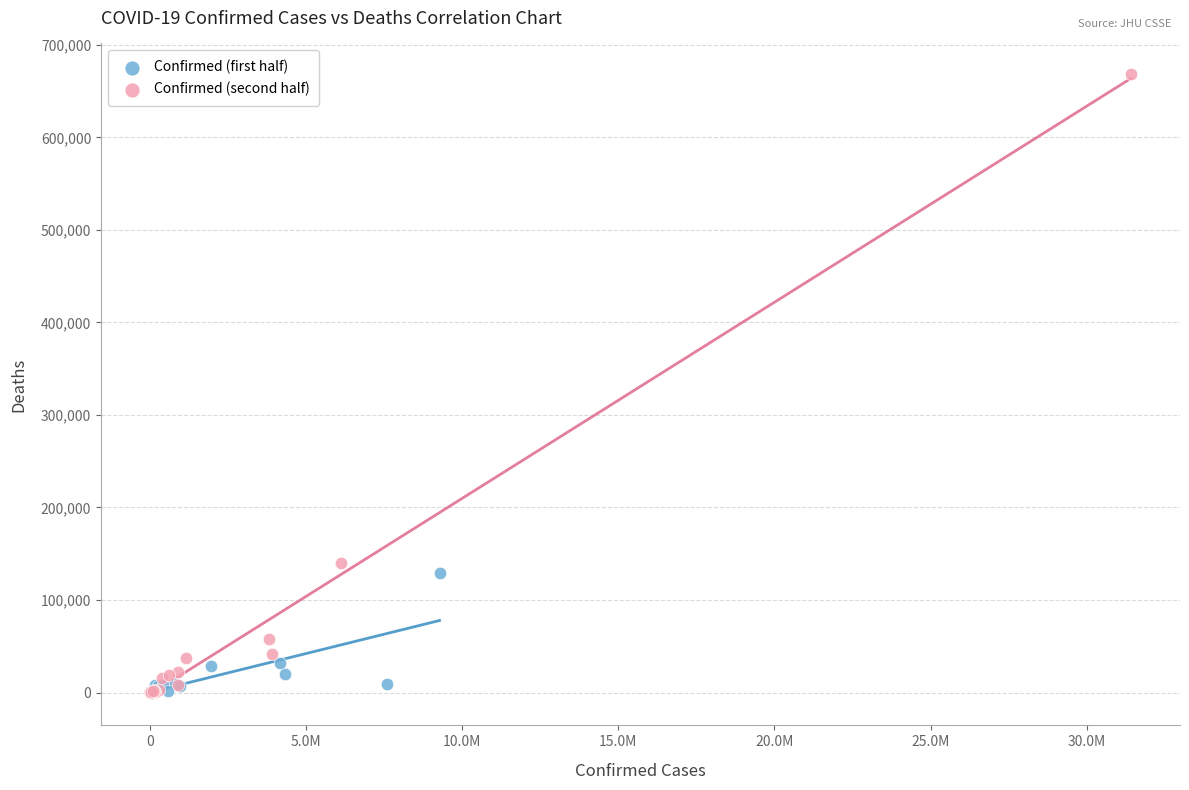

Which series contains the highest Y value?

Confirmed (second half)